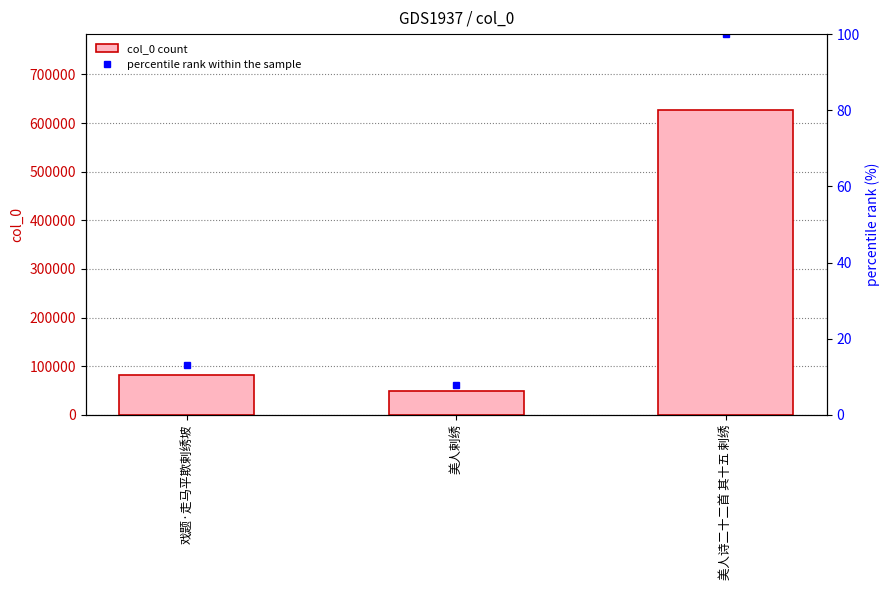

Reading right to left, what are all the values shown in this chart?

col_0: 626383.0	48600.0	82723.0
percentile rank within the sample: 100.0	7.8	13.2